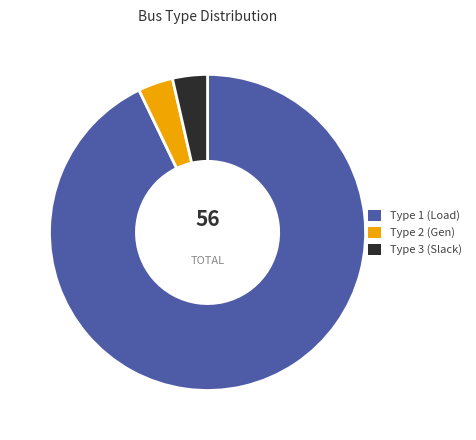

Do Type 3 (Slack) and Type 1 (Load) together represent more than half of the pie?

Yes